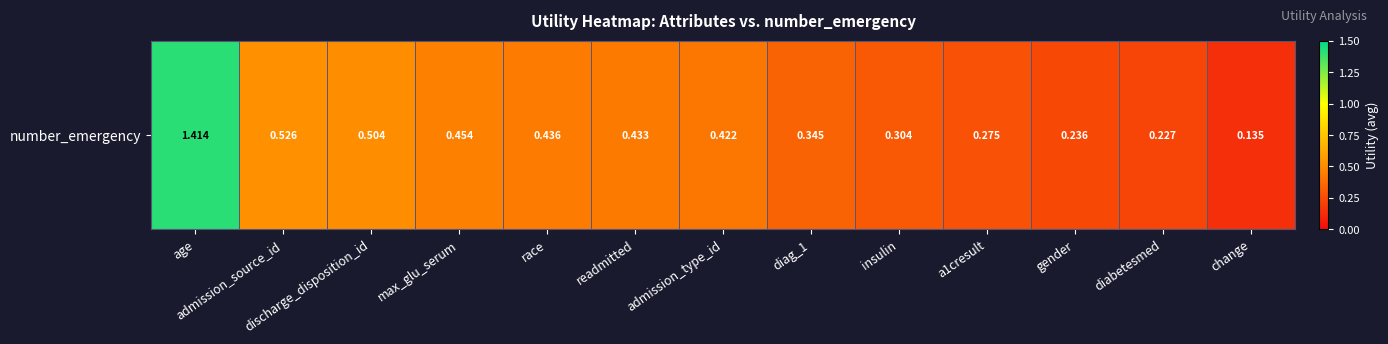

What is the difference between the second highest and minimum values?

0.4